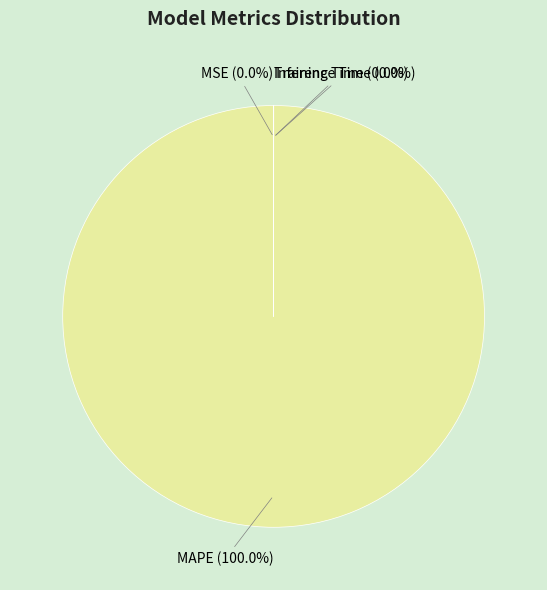

Which category accounts for the majority?

MAPE